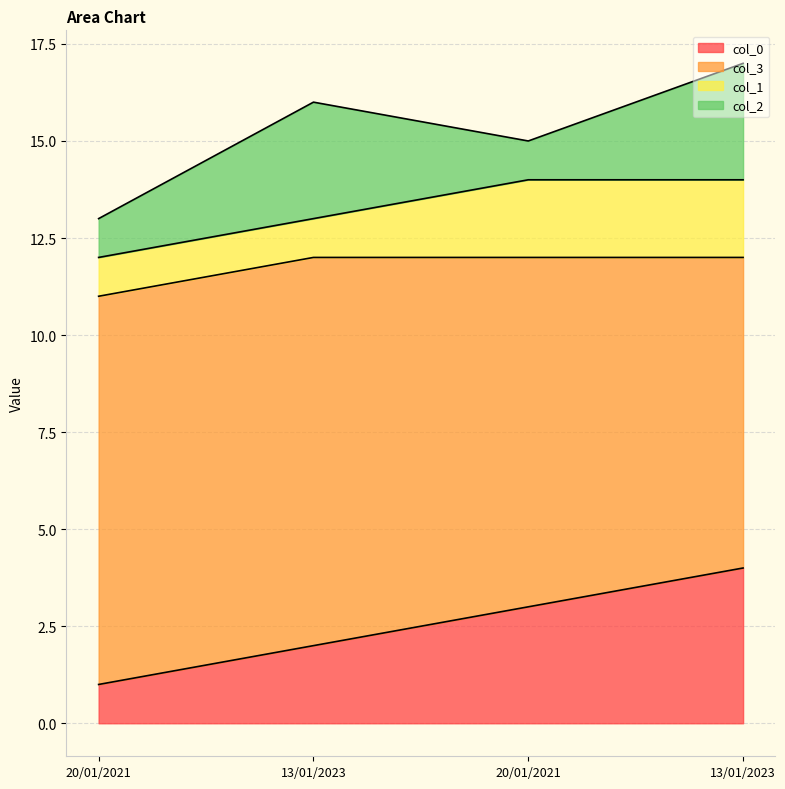

Which series has the largest total across all categories?

col_3